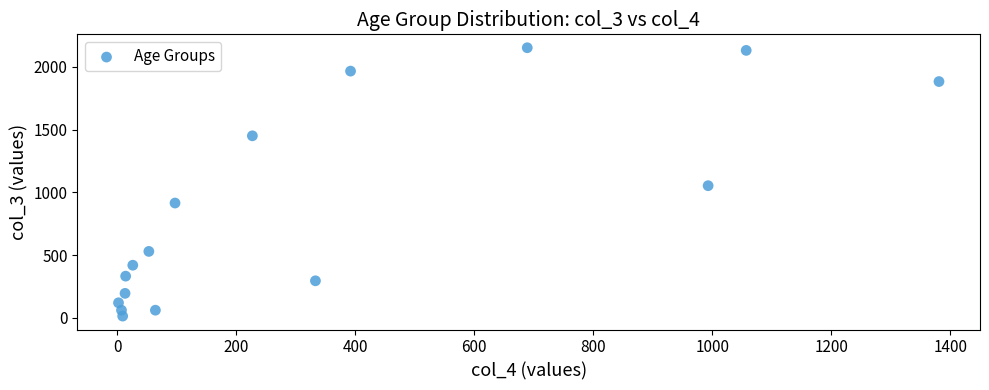

What Y value in the scatter plot is closest to 1083?

1053